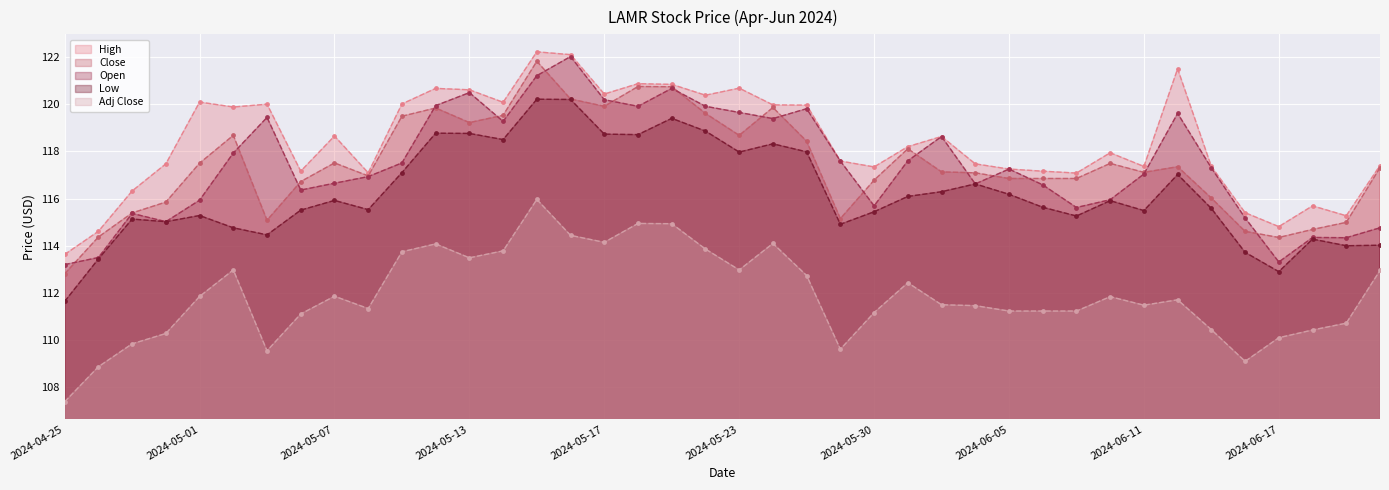

List the series in order of their peak value, lowest first.

Adj Close, Low, Close, Open, High